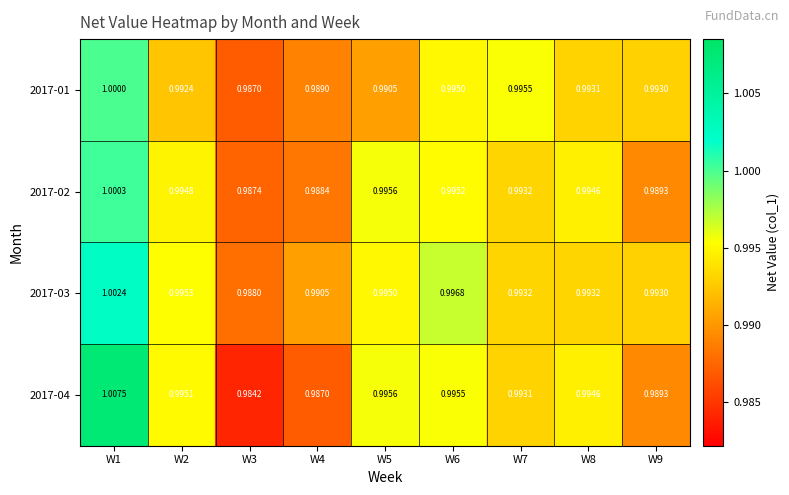

Is the value of 2017-01 at W8 greater than the value of 2017-03 at W6?

No